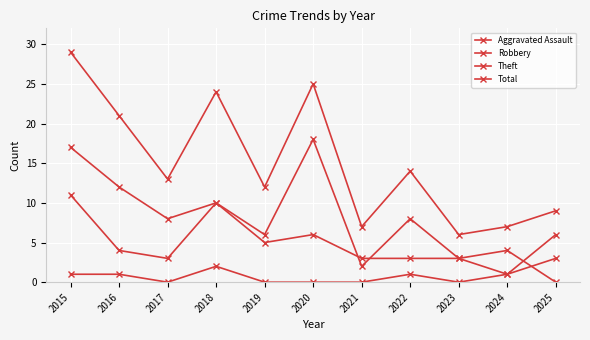

Which category has the highest value across all series?

2015